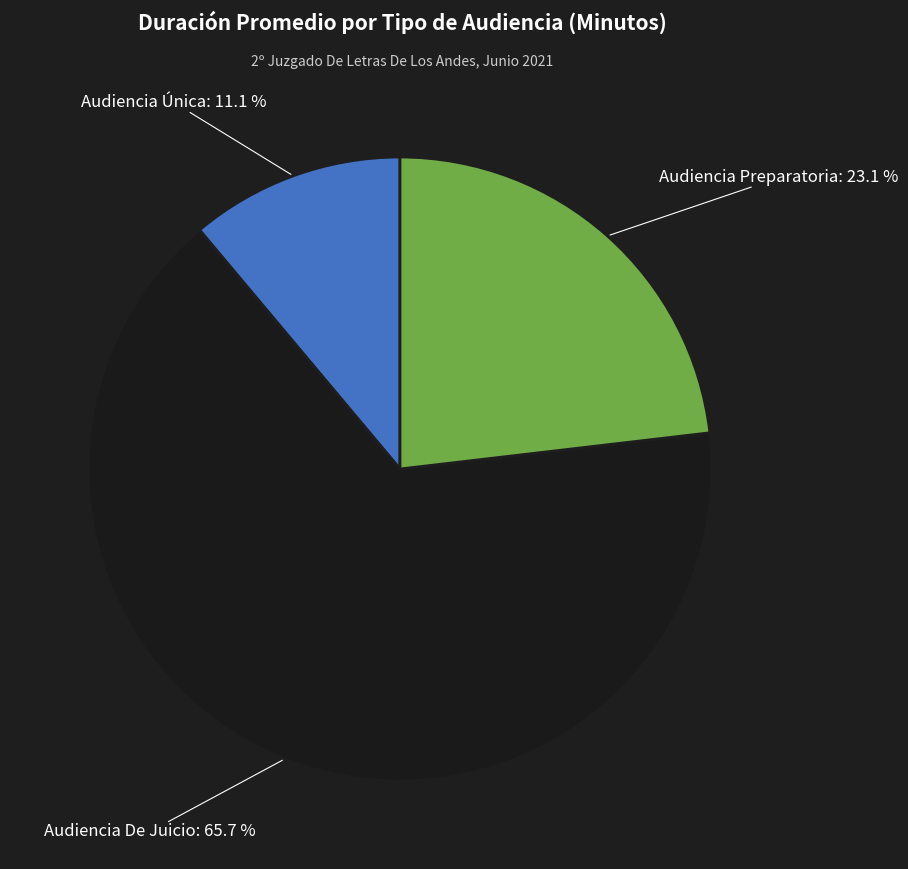

The Audiencia De Juicio slice represents 66% of the pie. True or false?

True